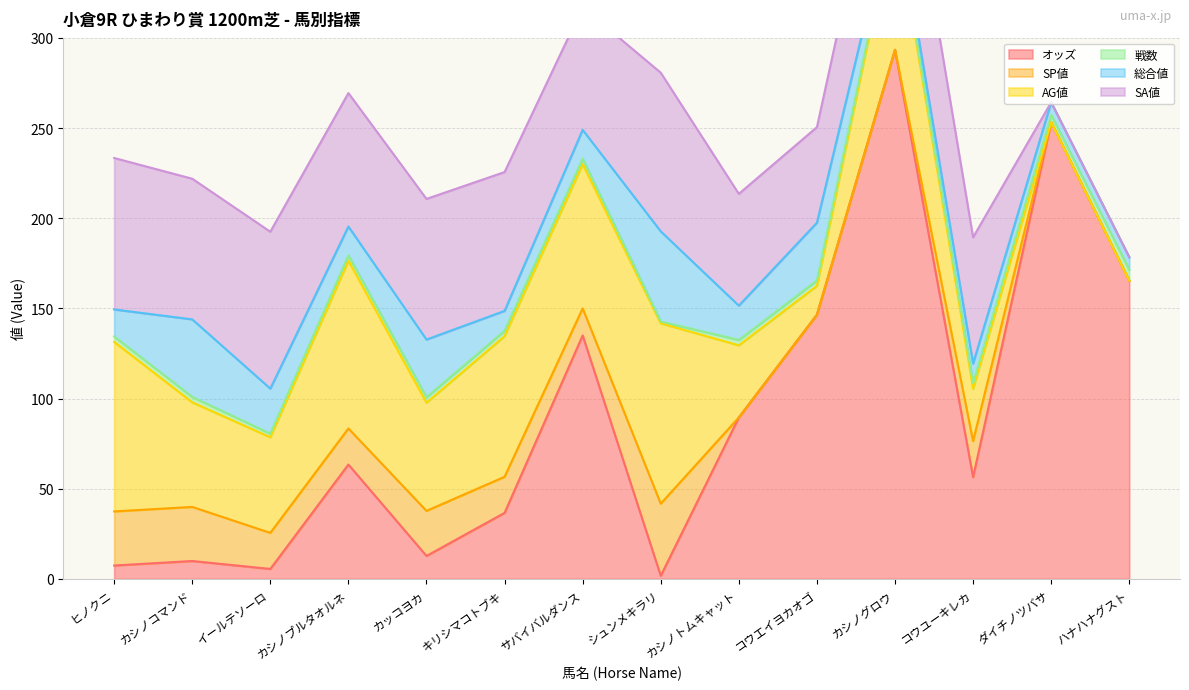

What is the difference between the SP値 values at キリシマコトブキ and サバイバルダンス?

5.0